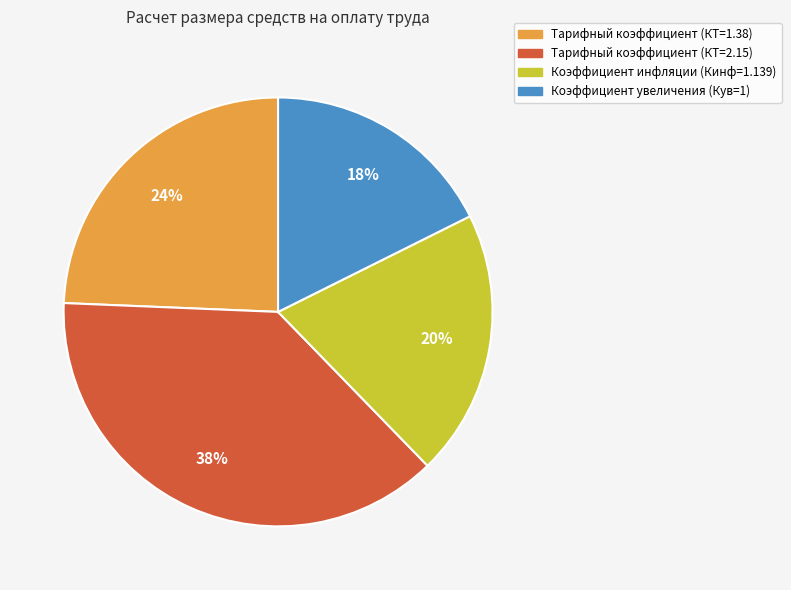

To the nearest percent, what portion does Тарифный коэффициент (КТ=1.38) represent?

24%